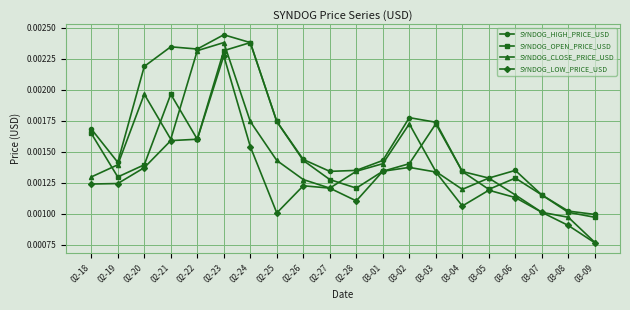

How many lines are shown in the chart?

4